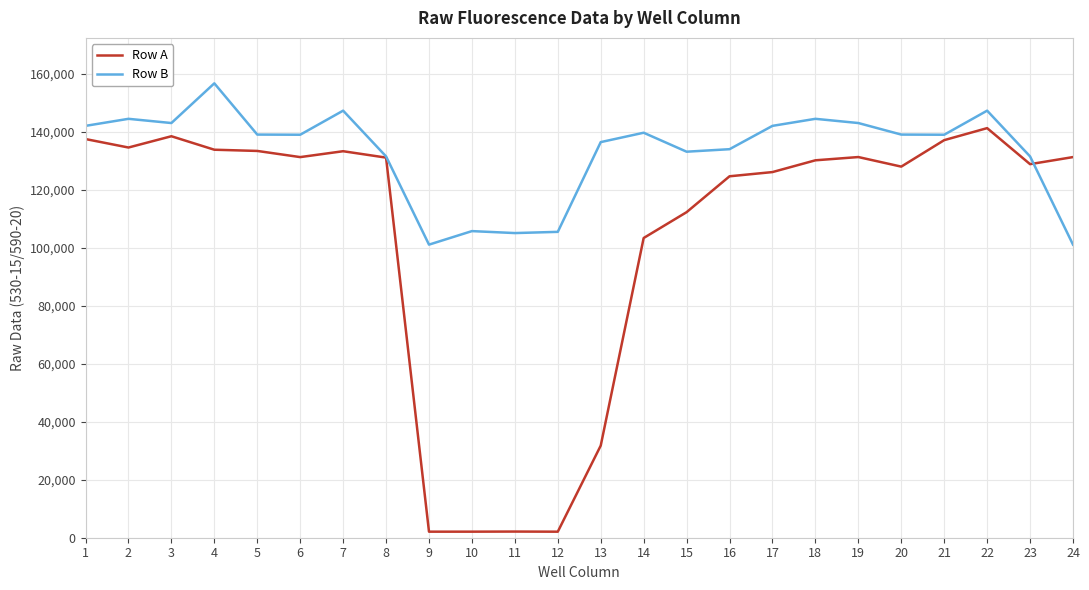

What is the difference between the second highest and second lowest values in the Row A series?

136323